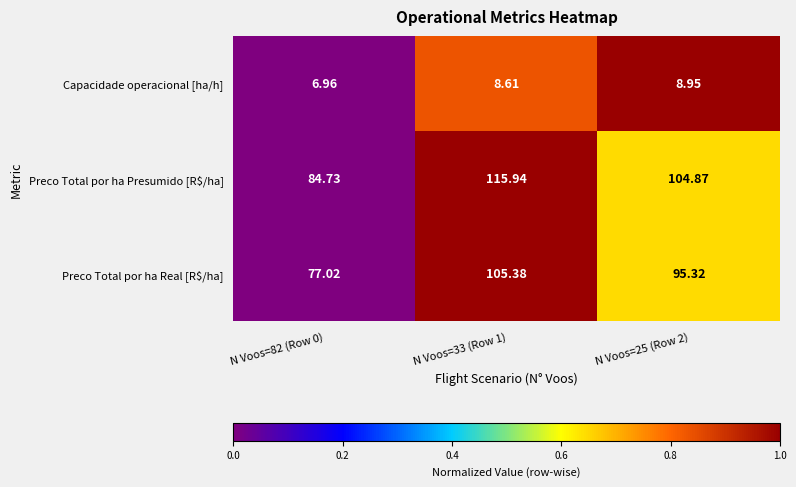

Which label corresponds to the largest value in the chart?

N Voos=33 (Row 1)